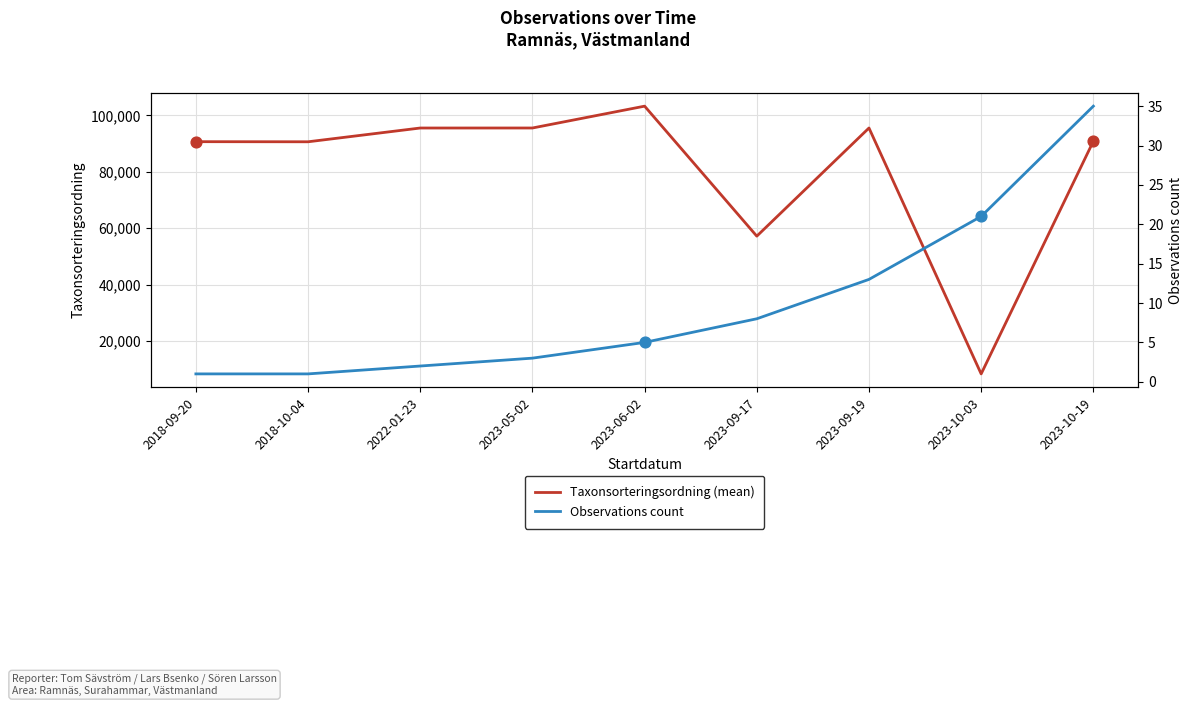

Which series has the widest spread of Y values?

Taxonsorteringsordning (mean)